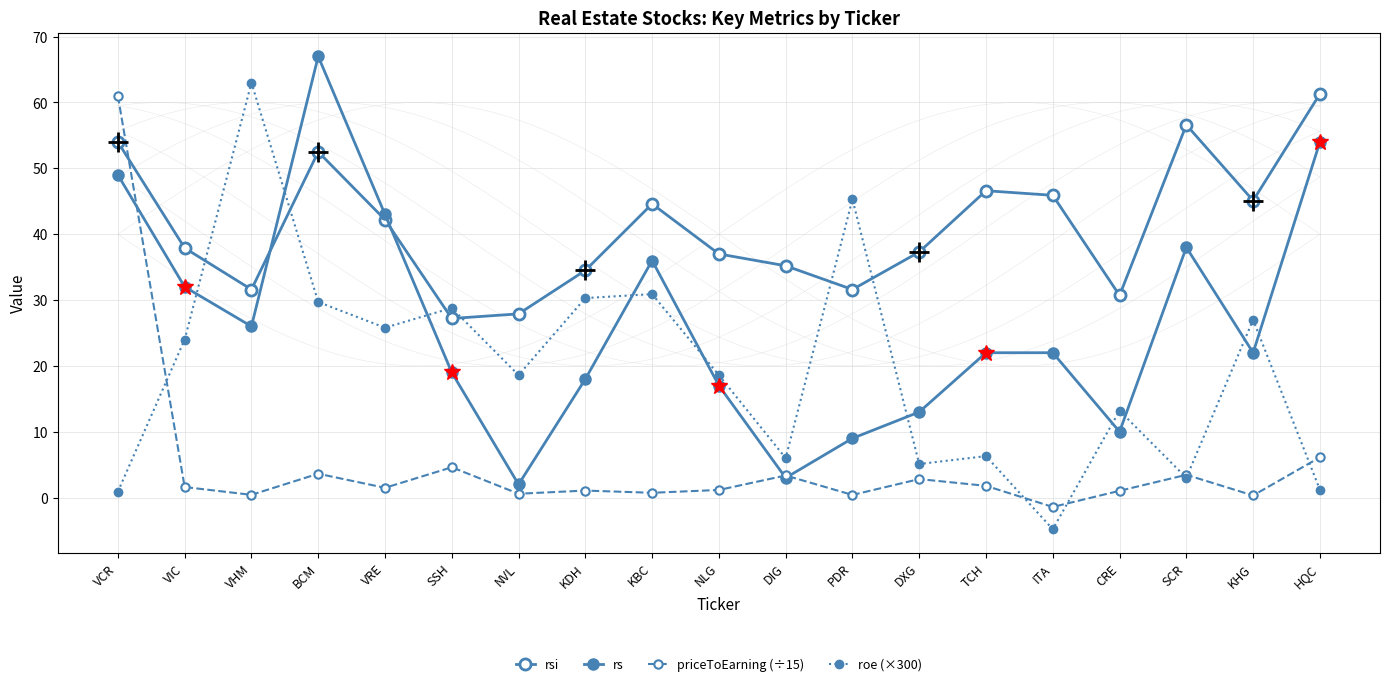

At which category does rs reach its first local peak?

BCM